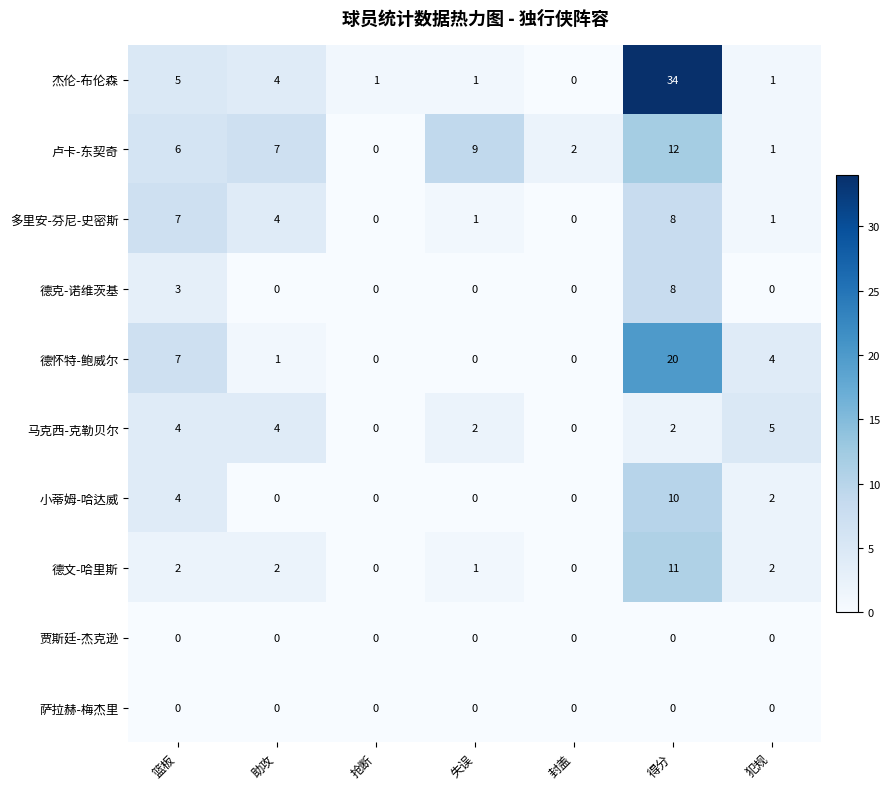

Which series has the widest spread of values?

杰伦-布伦森